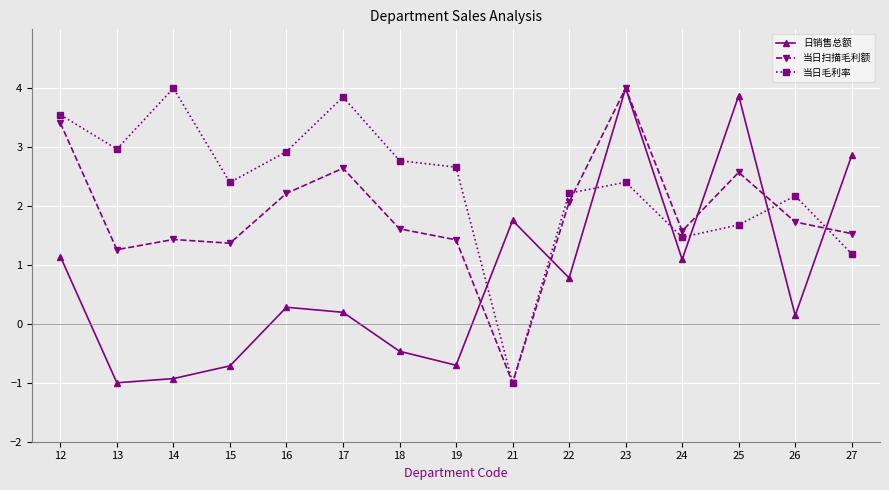

The 日销售总额 series shows 0.1 at 26. True or false?

True